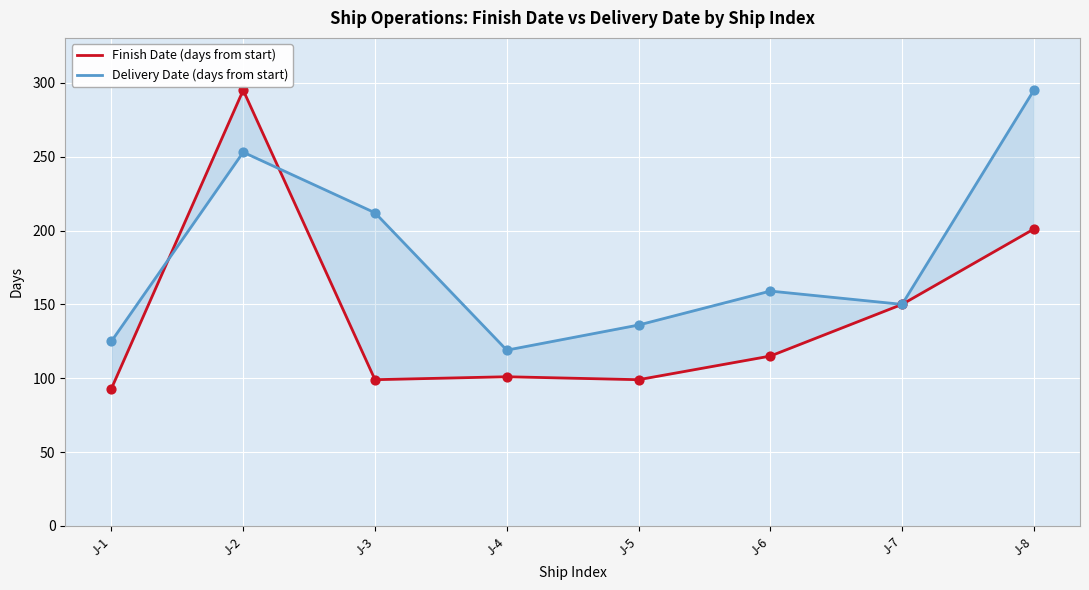

Is the value of Delivery Date (days from start) at J-3 greater than the value of Finish Date (days from start) at J-2?

No